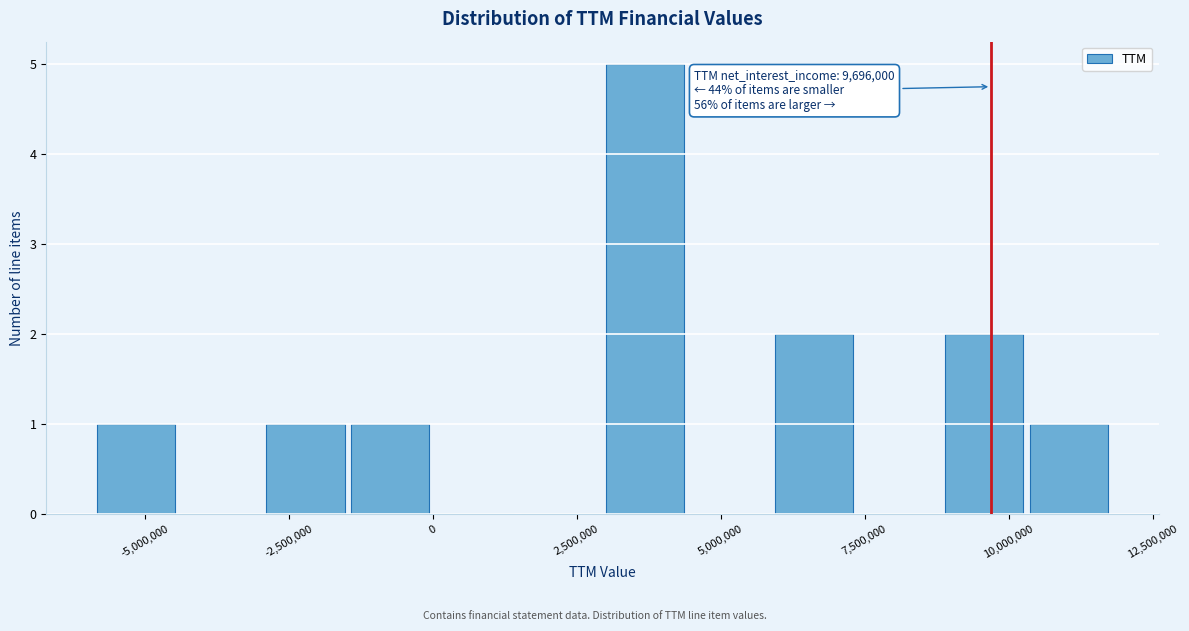

Read against the x-axis, roughly where is the centre of the tallest bar?

3500000